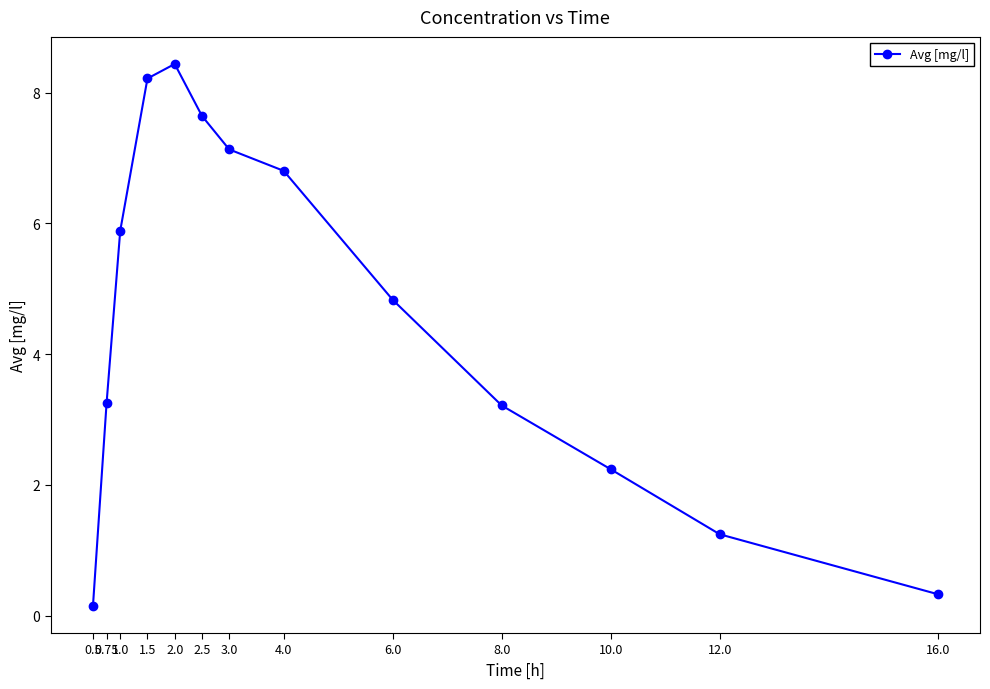

What is the difference between the second highest and second lowest values?

7.9